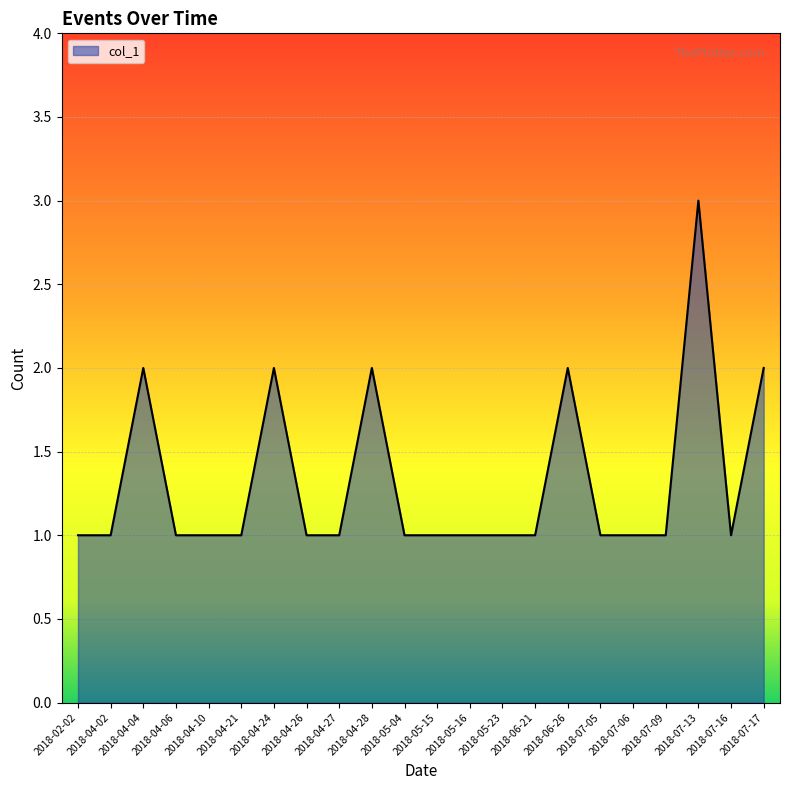

What position from the right is 2018-04-24?

16